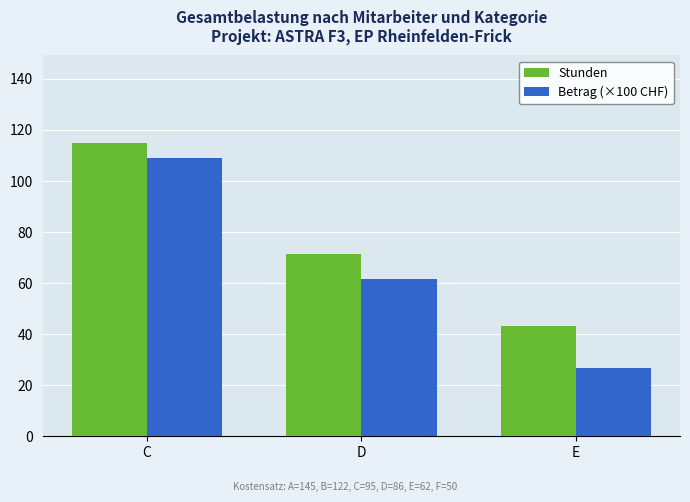

What is the lowest value of the Betrag (×100 CHF) series?

26.8